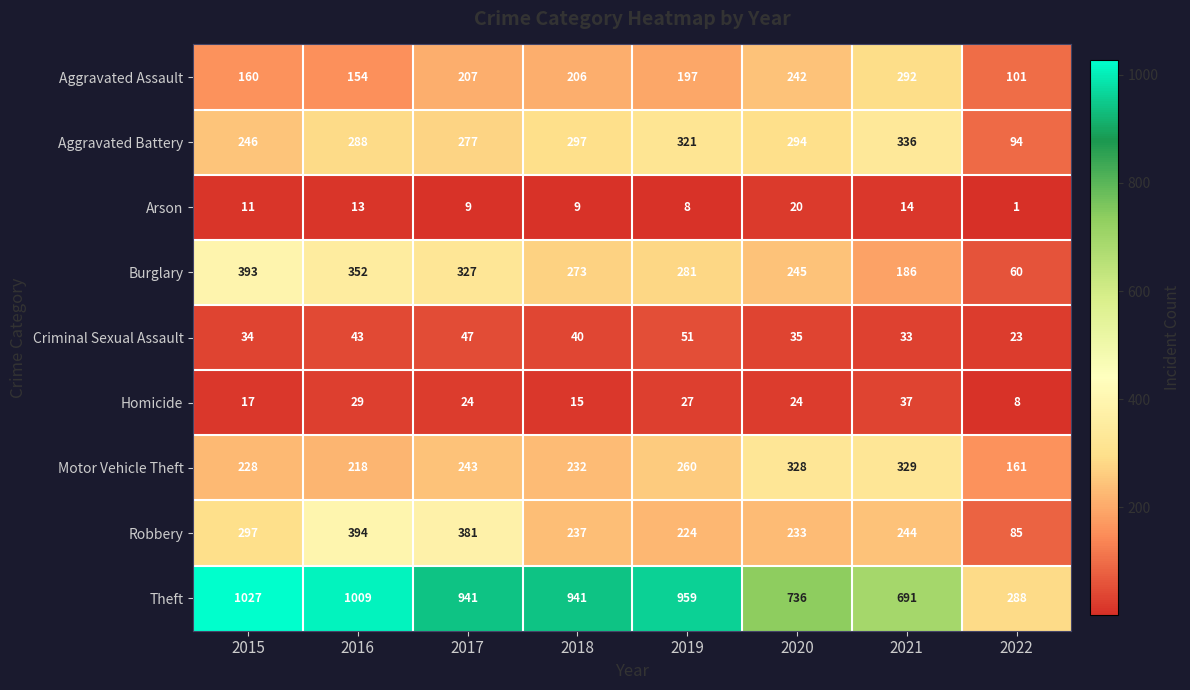

The value of Homicide at 2022 is 5. True or false?

False